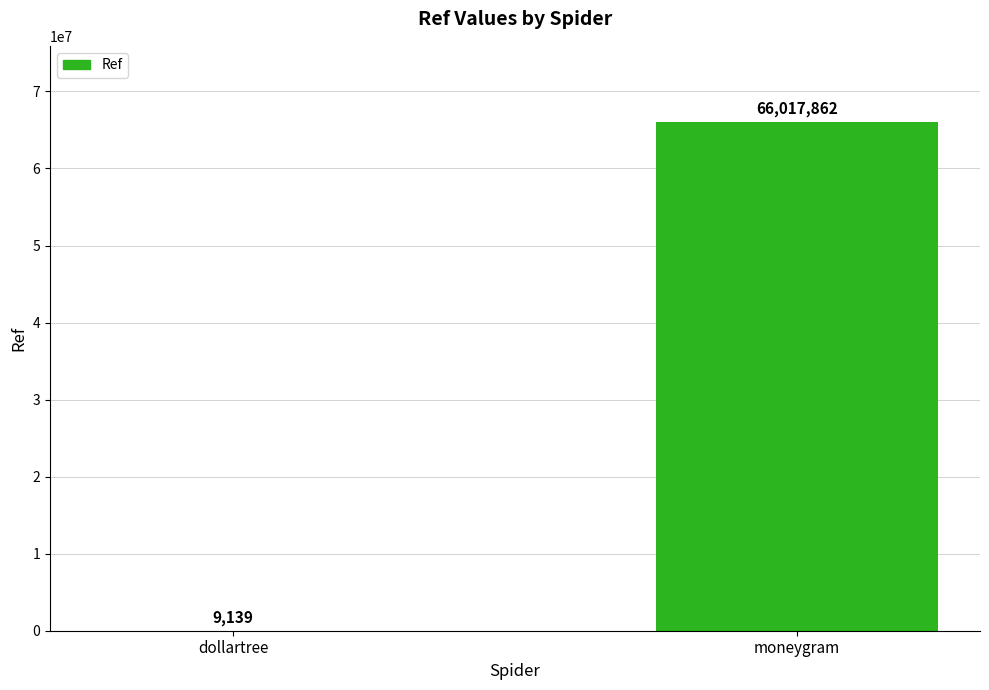

What is the sum of the values at dollartree and moneygram?

66027001